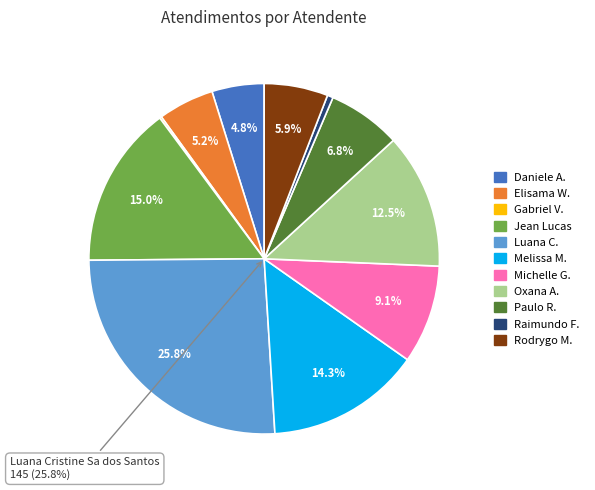

Which category has the biggest portion of the pie?

Luana Cristine Sa dos Santos